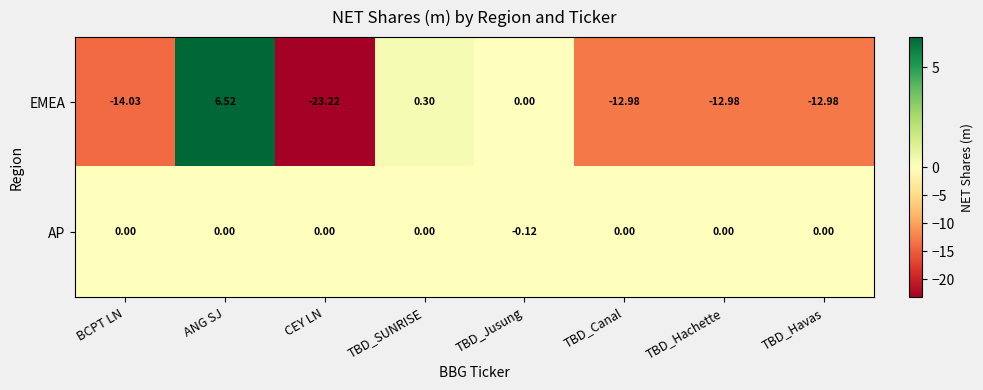

Rank the series at CEY LN from highest to lowest value.

AP, EMEA